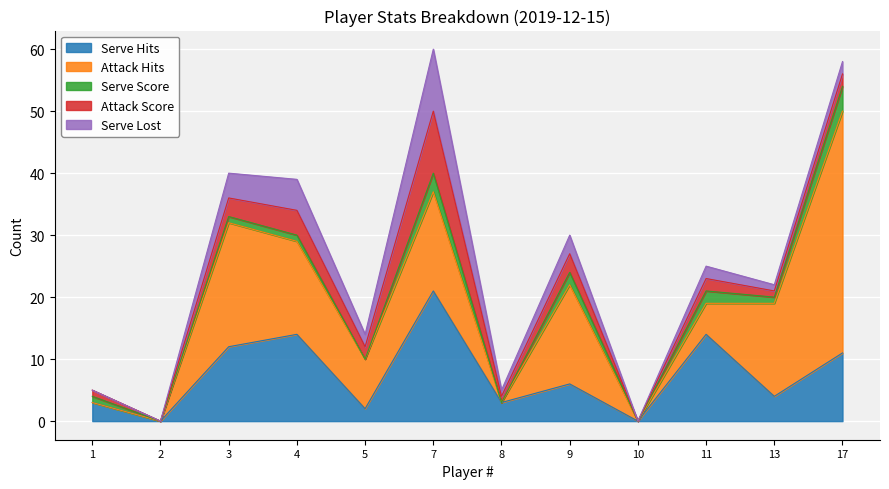

True or false: Serve Lost has a value of 2 at 11.

True